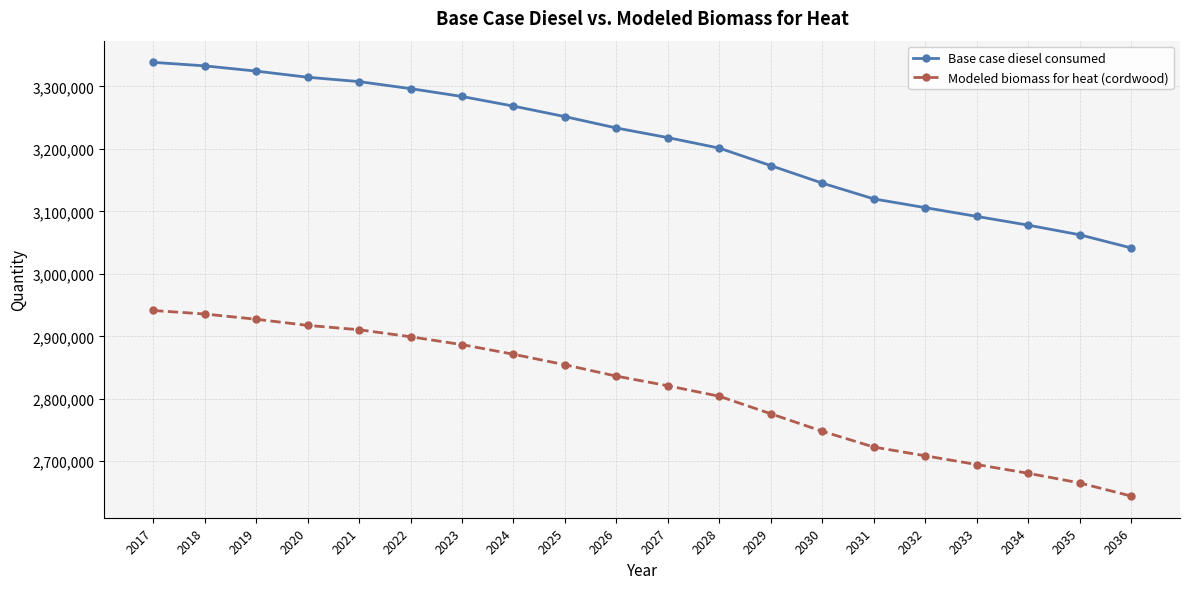

Does the chart display data point markers on the line(s)?

Yes